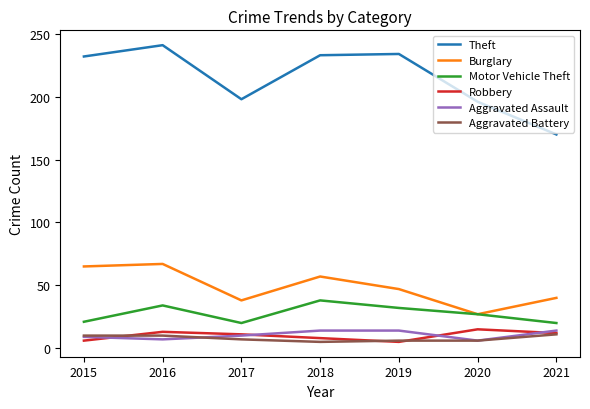

True or false: Aggravated Assault has more than 1 points higher than both neighbors.

False